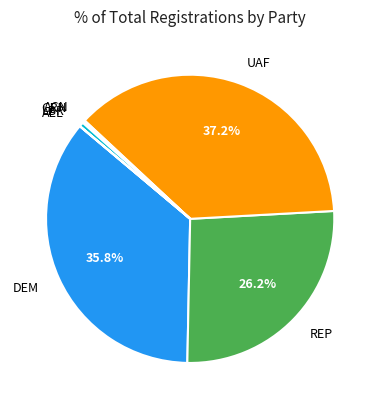

Does any single category account for the majority?

No